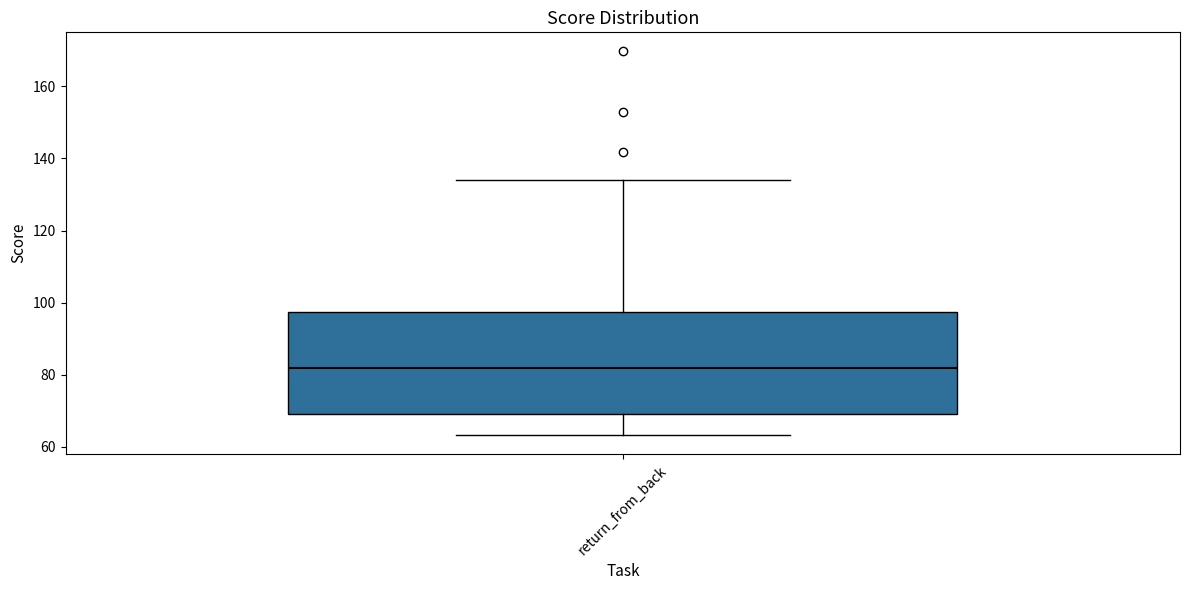

Transcribe this box plot: give where the median line is, the range the box spans, and where the two whiskers end, as read against the y-axis. The values are not printed on the chart, so give them approximately, as read against the axis.

median 82, box 70 to 98, whiskers 64 to 134